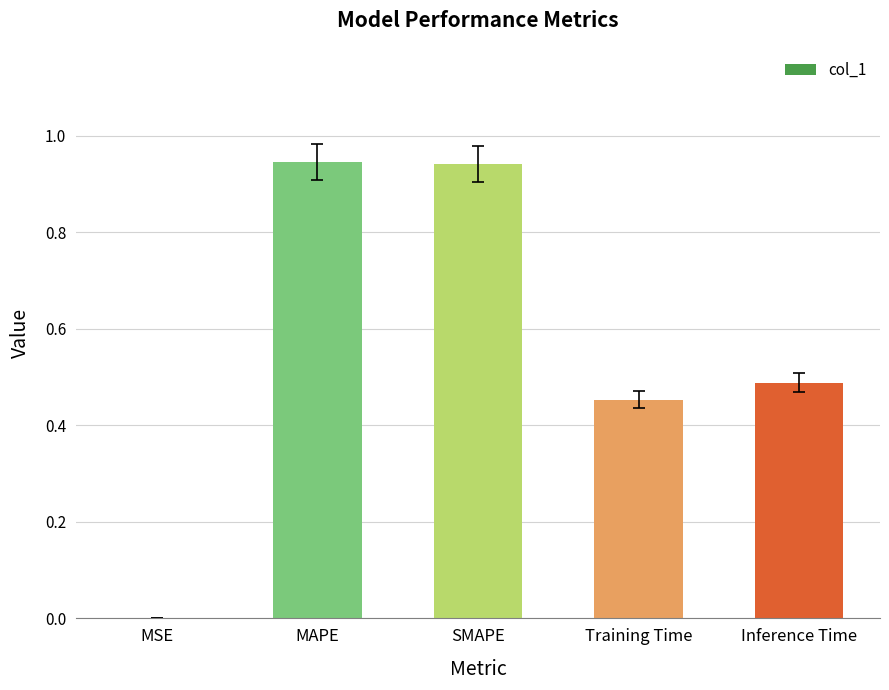

Which has a higher value, MSE or Inference Time?

Inference Time